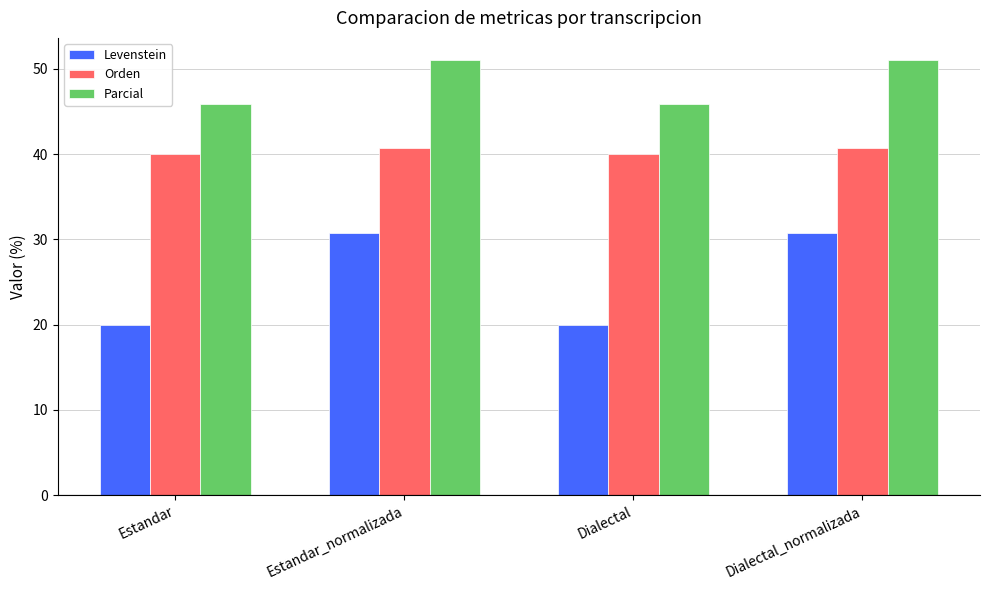

What is the total value across all series at Estandar?

105.8